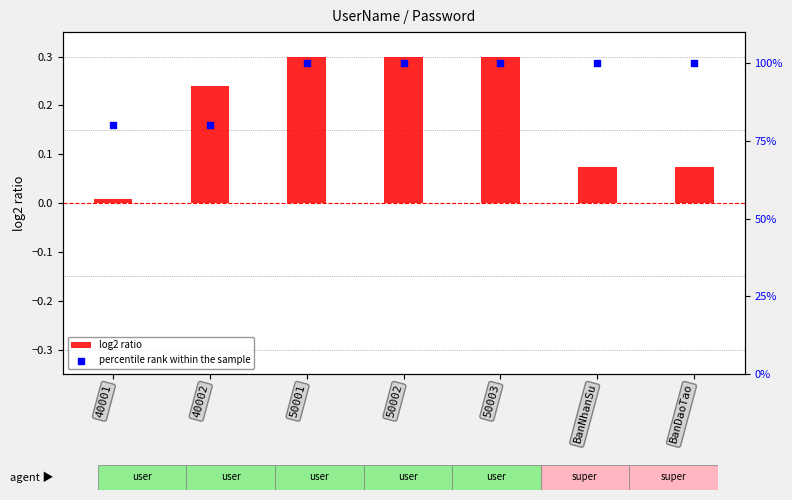

Which series reaches the minimum Y coordinate?

log2 ratio